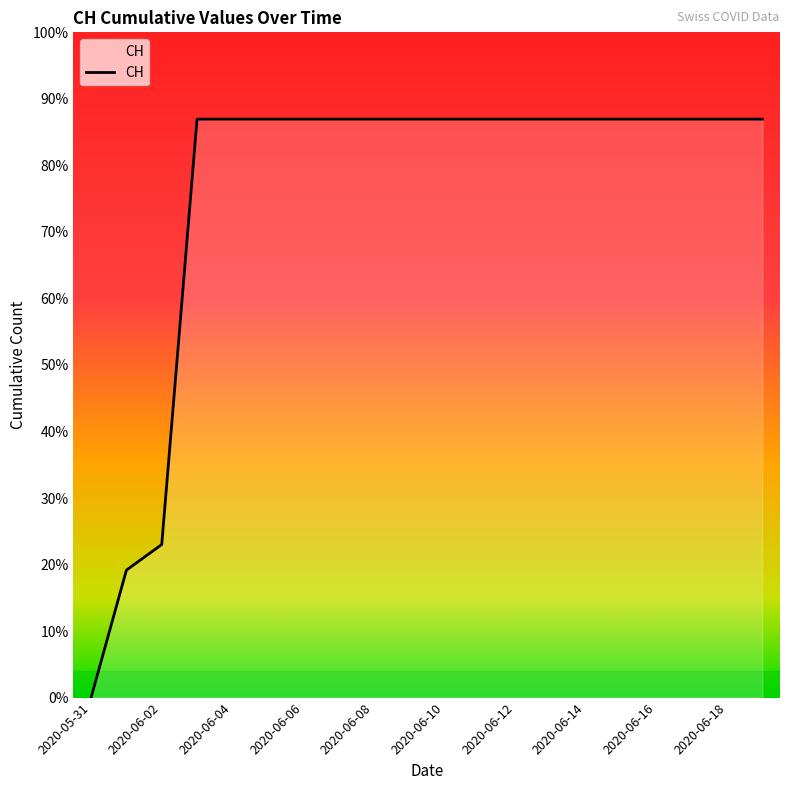

List the labels in order of value, smallest first.

2020-05-31, 2020-06-01, 2020-06-02, 2020-06-03, 2020-06-04, 2020-06-05, 2020-06-06, 2020-06-07, 2020-06-08, 2020-06-09, 2020-06-10, 2020-06-11, 2020-06-12, 2020-06-13, 2020-06-14, 2020-06-15, 2020-06-16, 2020-06-17, 2020-06-18, 2020-06-19